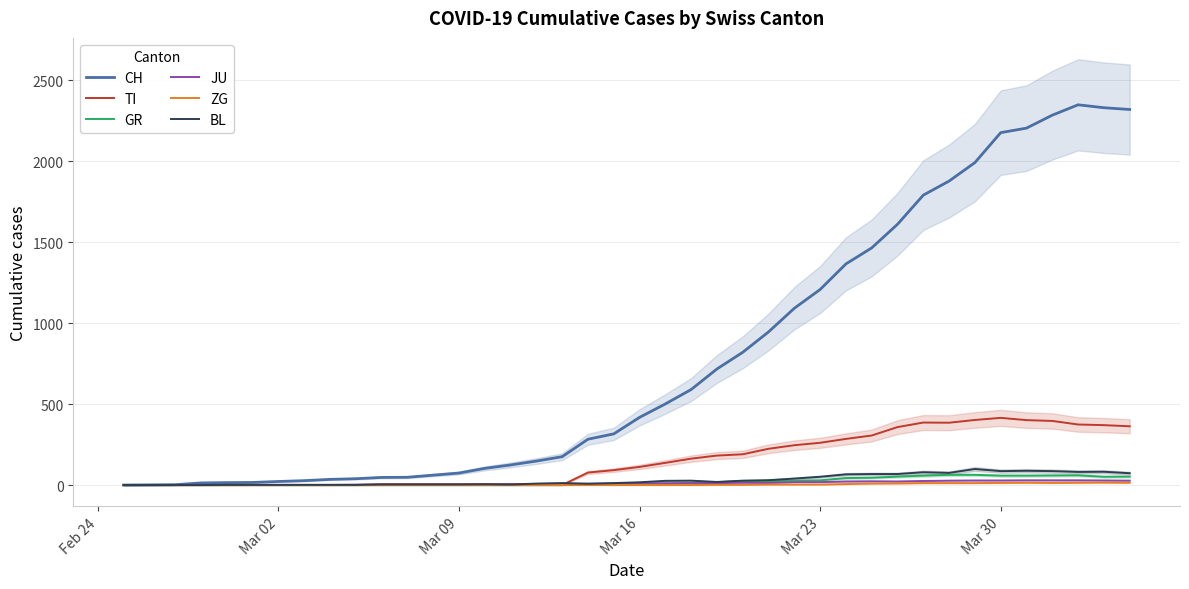

Reading right to left, transcribe all the data shown in this chart.

CH: 2320	2331	2349	2285	2205	2177	1992	1878	1791	1611	1465	1366	1208	1092	946	820	717	590	501	418	316	283	175	148	124	103	74	61	48	47	39	35	27	22	16	15	13	2	1	0
TI: 363	370	374	396	401	415	402	385	386	358	306	285	261	246	224	190	182	163	137	112	92	77	0	0	0	0	0	0	0	0	0	0	0	0	0	0	0	0	0	0
GR: 52	51	60	59	58	58	63	63	58	52	45	43	29	27	24	24	18	13	9	9	0	6	0	0	0	0	0	0	0	0	0	0	0	0	0	0	0	0	0	0
JU: 27	28	29	29	29	28	28	27	25	22	23	22	18	18	13	14	12	11	11	9	9	8	8	6	6	5	5	5	5	5	2	1	1	1	1	1	1	1	0	0
ZG: 14	15	14	13	14	13	12	12	12	10	9	6	3	3	3	1	1	0	0	0	0	0	0	0	0	0	0	0	0	0	0	0	0	0	0	0	0	0	0	0
BL: 73	82	81	86	88	86	99	75	79	68	68	66	51	40	30	27	19	27	26	17	12	8	12	9	3	5	4	4	4	4	1	1	1	1	1	1	0	0	0	0